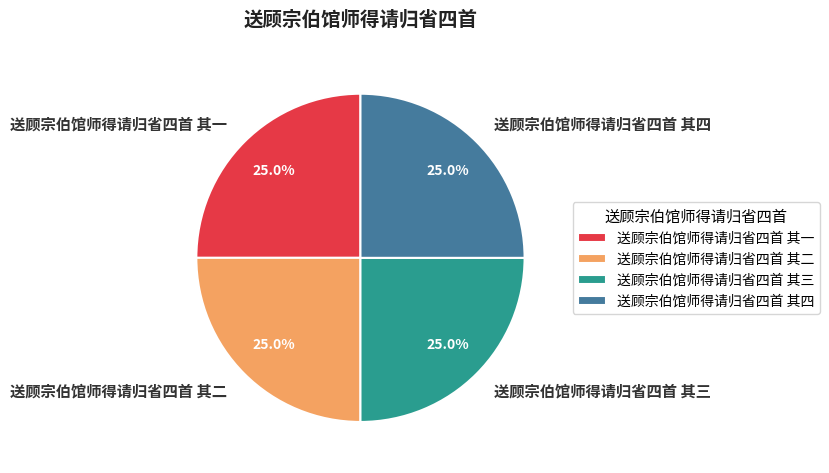

Is there any slice that represents more than half of the pie?

No